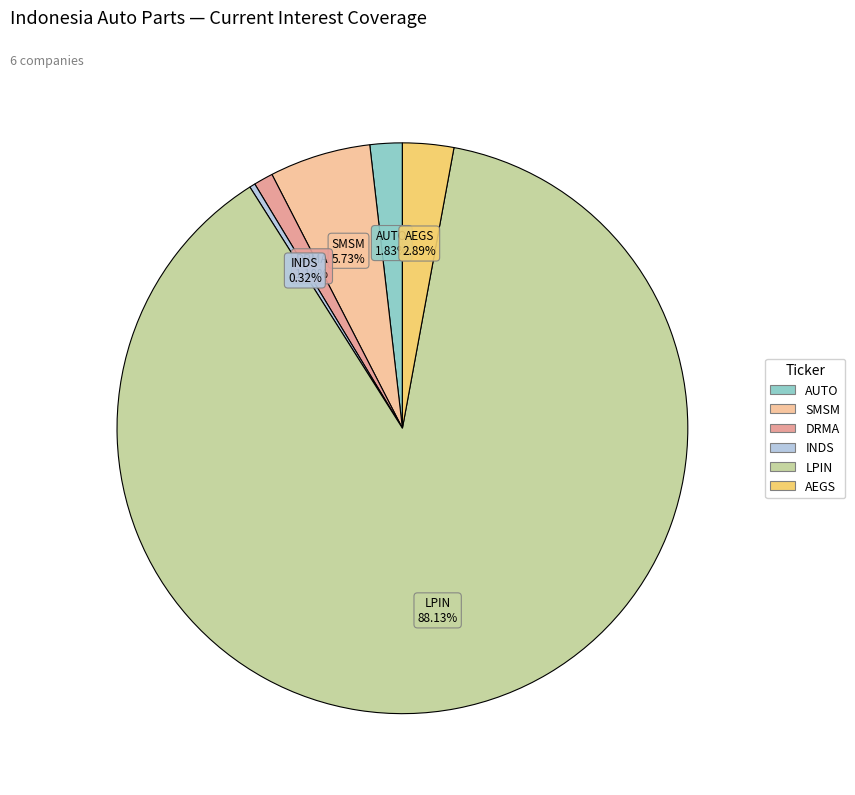

Is there a majority slice in this chart?

Yes